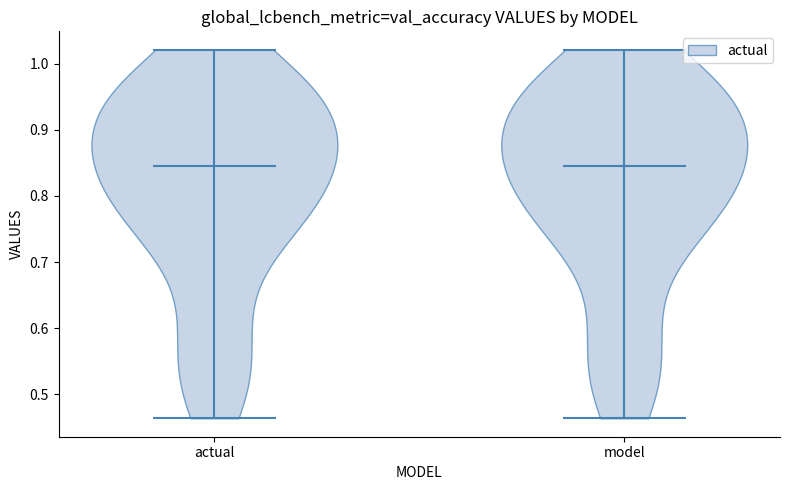

Reading left to right, read every violin against the y-axis: where its median line is, and the lowest and highest points it reaches. The values are not printed on the chart, so give them approximately, as read against the axis.

actual: median line 0.84, lowest point 0.46, highest point 1.02
model: median line 0.84, lowest point 0.46, highest point 1.02